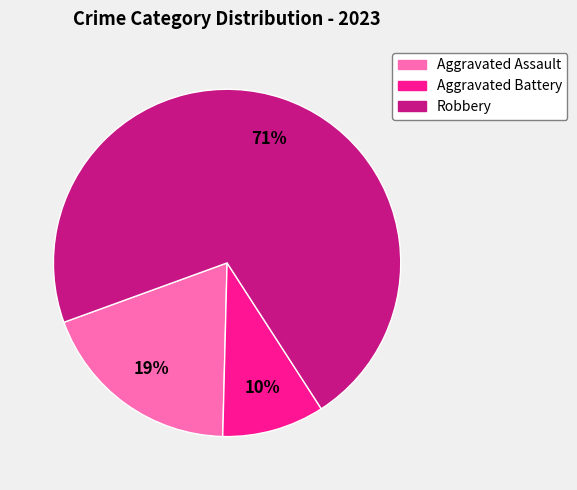

What percentage is the Robbery slice, to the nearest percent?

71%